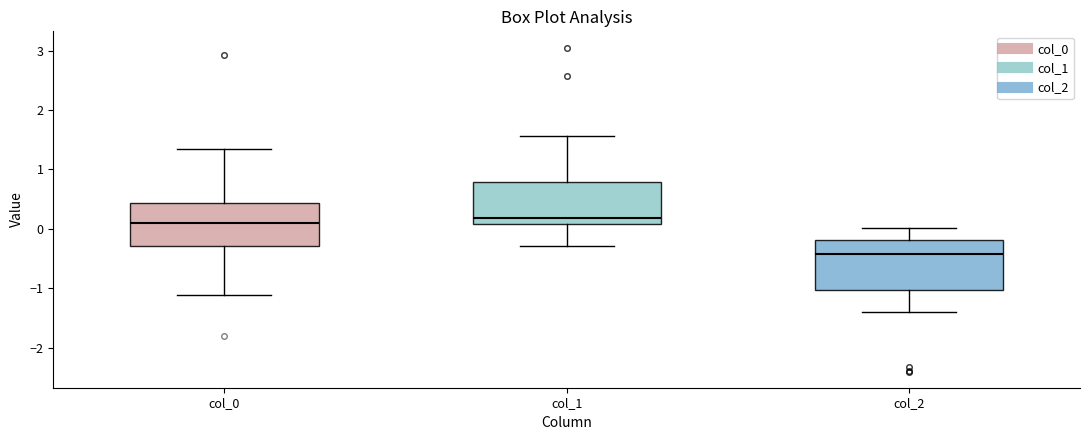

Reading left to right, read every box against the y-axis: the position of its median line, the range the box covers, and the ends of its whiskers. The values are not printed on the chart, so give them approximately, as read against the axis.

col_0: median 0.1, box -0.3 to 0.4, whiskers -1.1 to 1.3
col_1: median 0.2, box 0.1 to 0.8, whiskers -0.3 to 1.6
col_2: median -0.4, box -1.0 to -0.2, whiskers -1.4 to 0.0